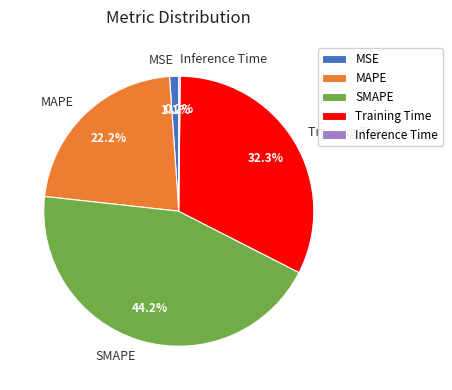

Between Training Time and SMAPE, which is larger?

SMAPE